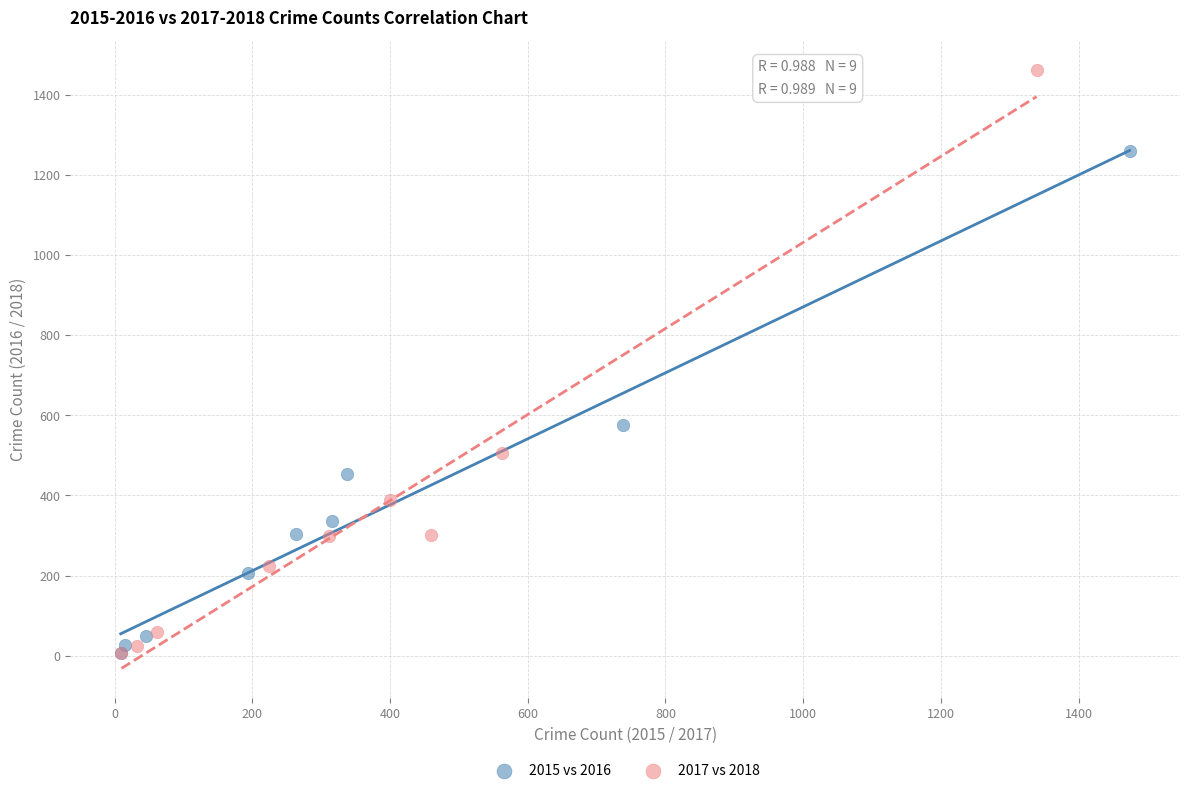

Which series reaches the maximum Y coordinate?

2017 vs 2018